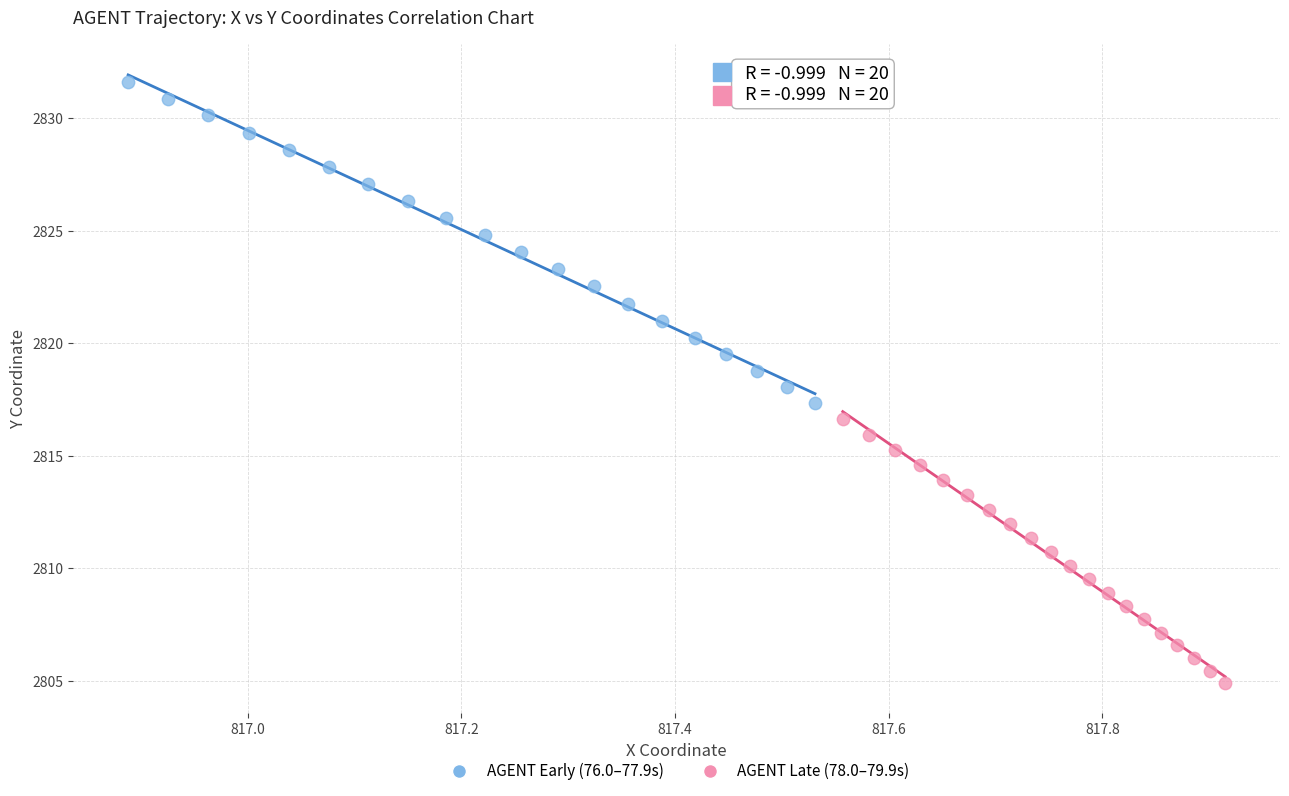

Which series has the largest Y range (max minus min)?

AGENT Early (76.0–77.9s)